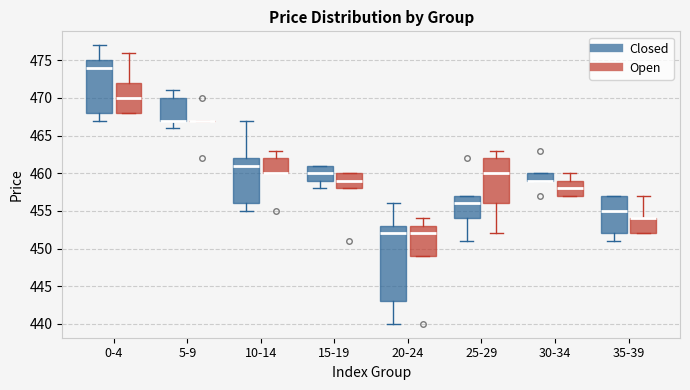

Comparing the boxes themselves (not the whiskers), which one is the tallest?

20-24 (Closed)